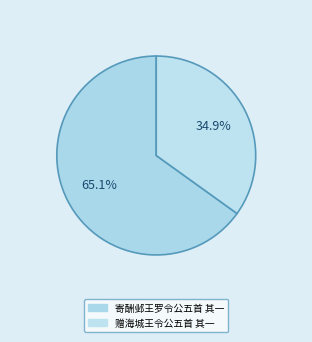

What percentage is NOT represented by 寄酬邺王罗令公五首 其一?

34.9%